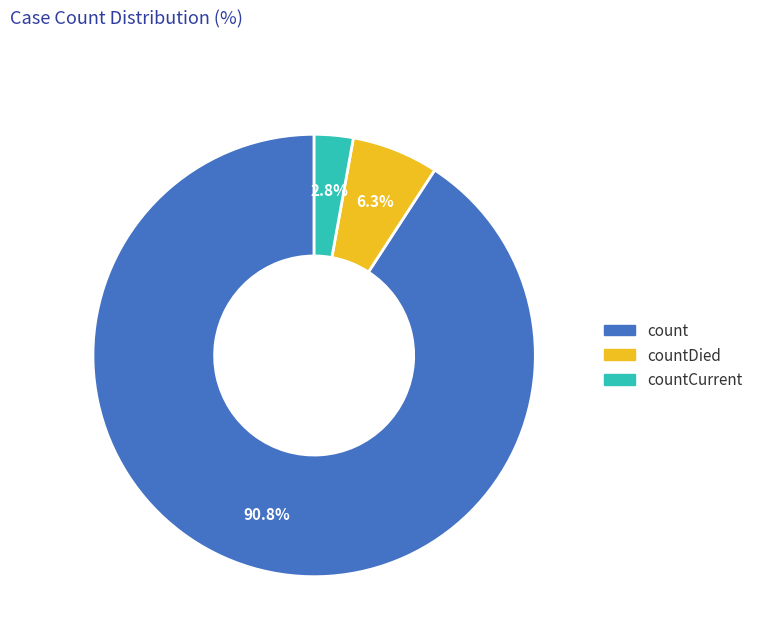

Is there any slice that represents more than half of the pie?

Yes